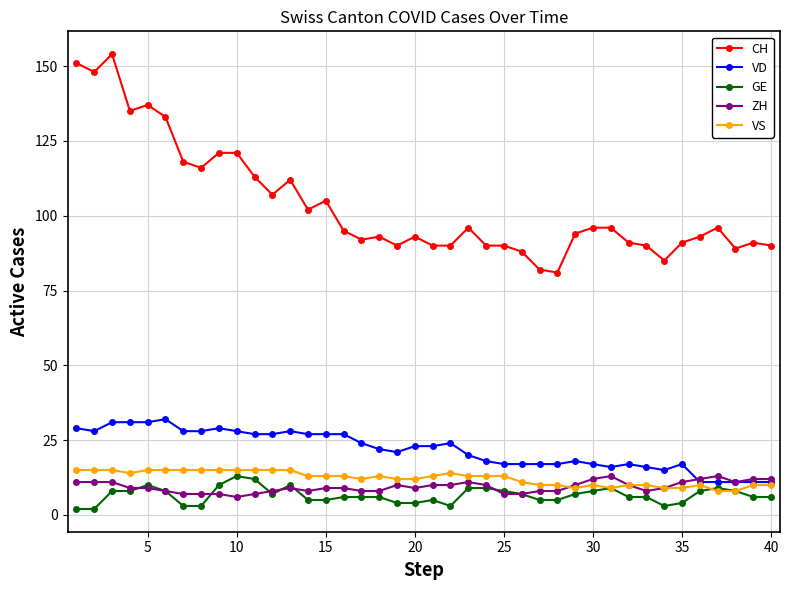

Which series has the largest range (max minus min)?

CH